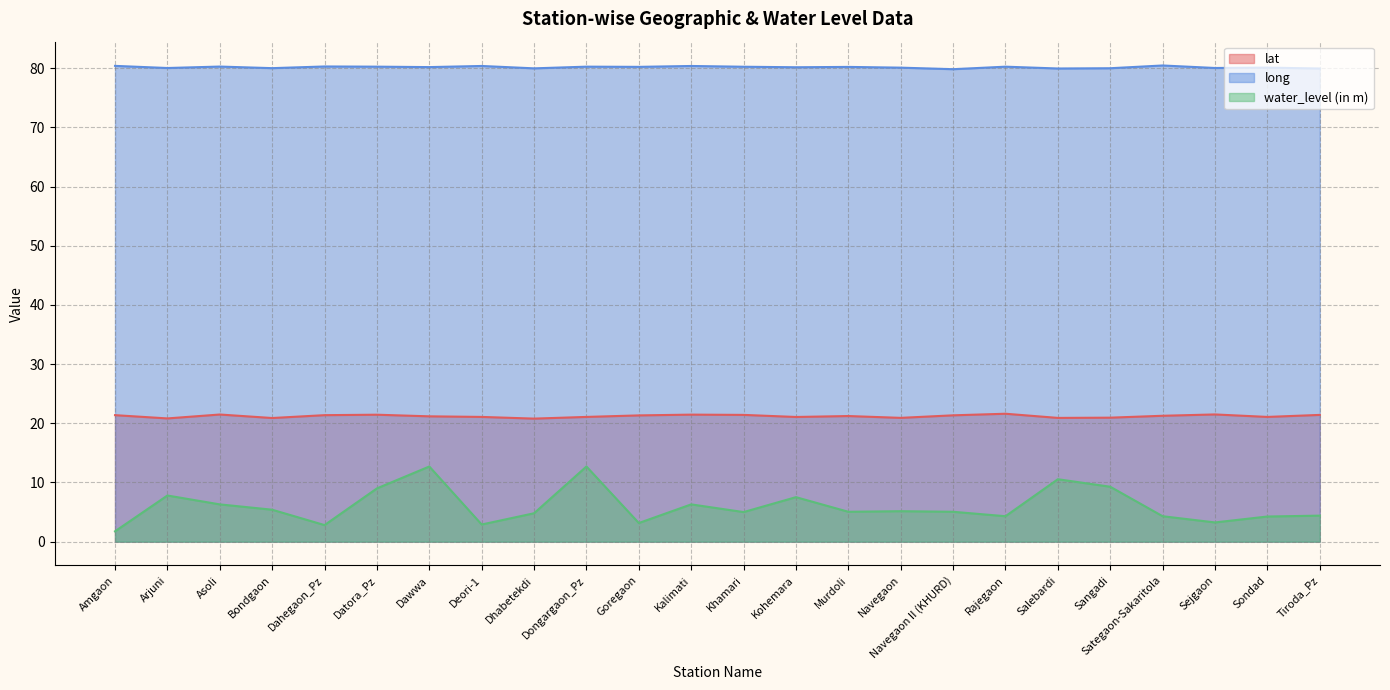

What position from the left is Sondad?

23